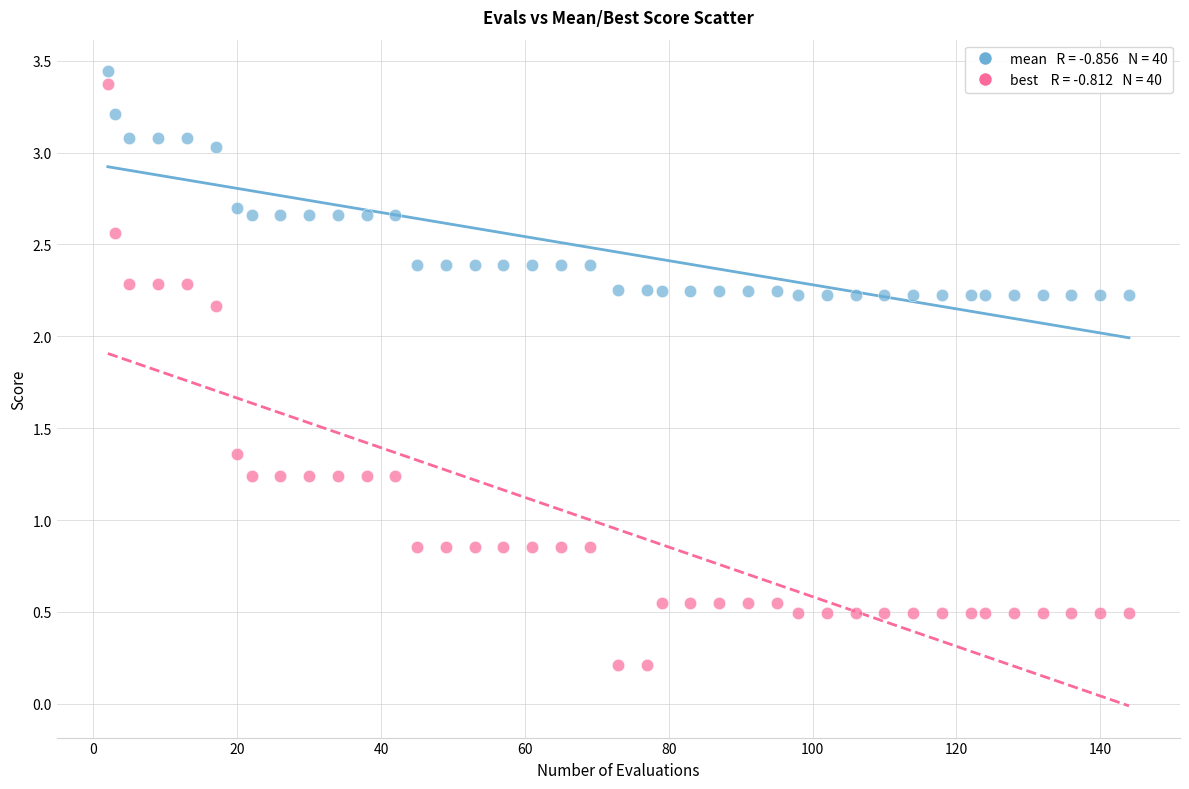

Across all data points, what is the range of X values (max minus min)?

142.0